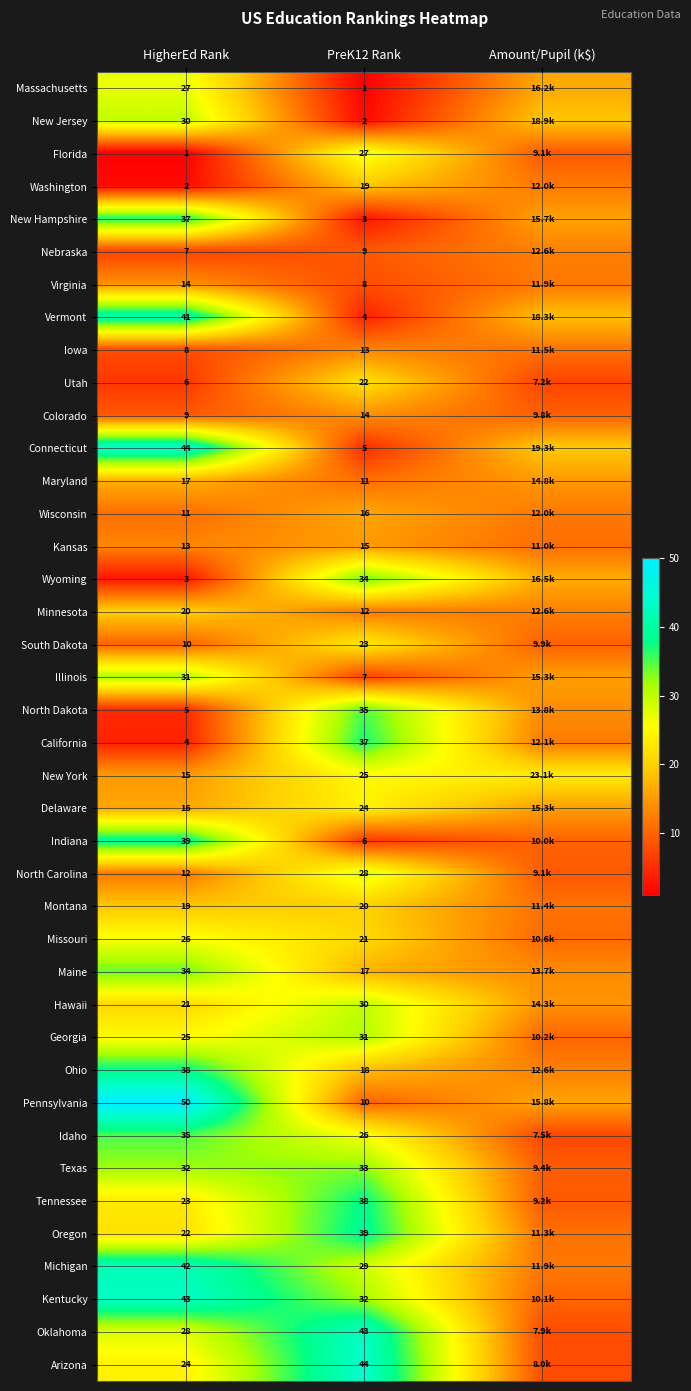

Rank the series at PreK12 Rank from highest to lowest value.

Arizona, Oklahoma, Oregon, Tennessee, California, North Dakota, Wyoming, Texas, Kentucky, Georgia, Hawaii, Michigan, North Carolina, Florida, Idaho, New York, Delaware, South Dakota, Utah, Missouri, Montana, Washington, Ohio, Maine, Wisconsin, Kansas, Colorado, Iowa, Minnesota, Maryland, Pennsylvania, Nebraska, Virginia, Illinois, Indiana, Connecticut, Vermont, New Hampshire, New Jersey, Massachusetts